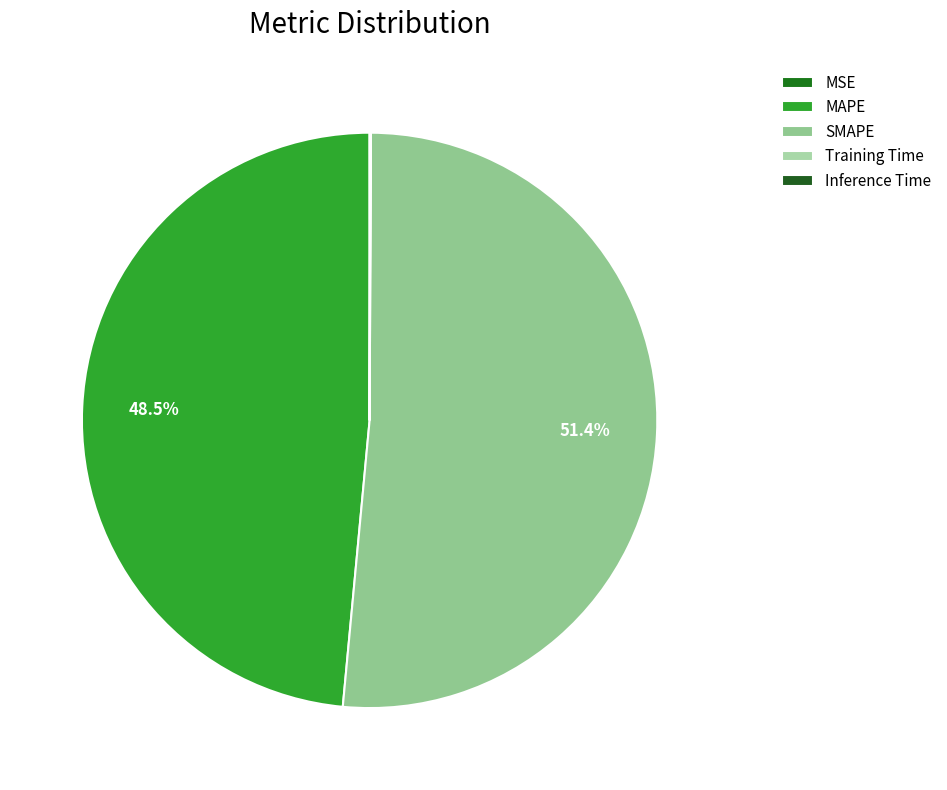

Which slice represents more than half of the pie?

SMAPE